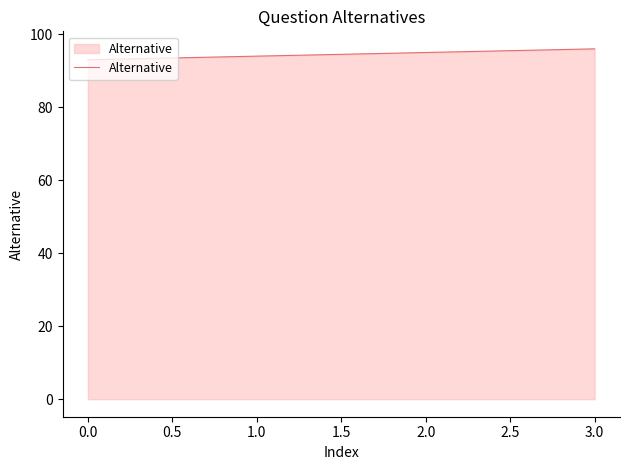

Reading right to left, what are all the values shown in this chart?

96	95	94	93